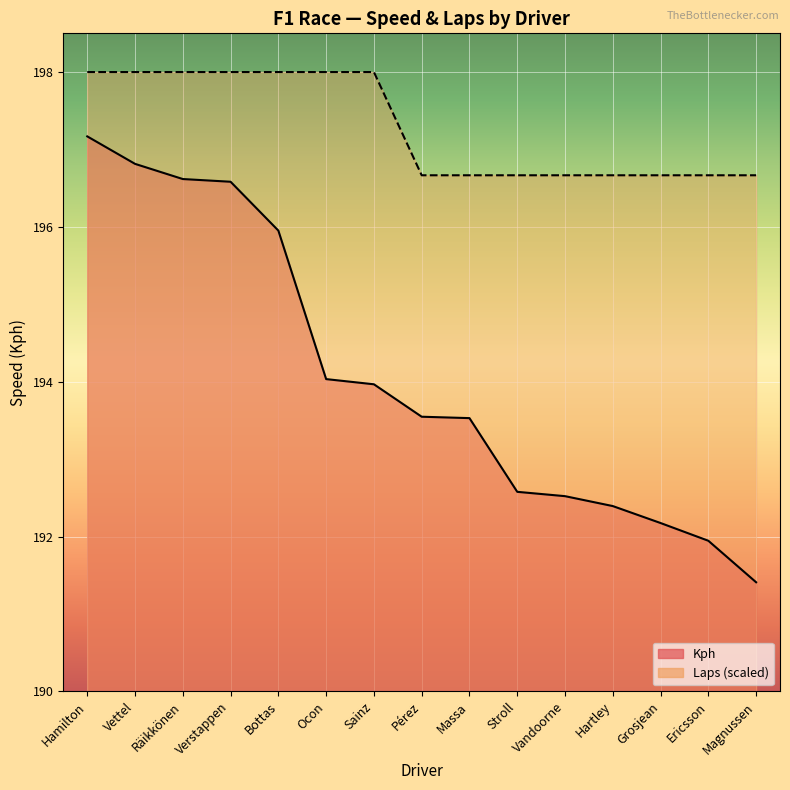

Which series changed the most between Ocon and Massa?

Laps